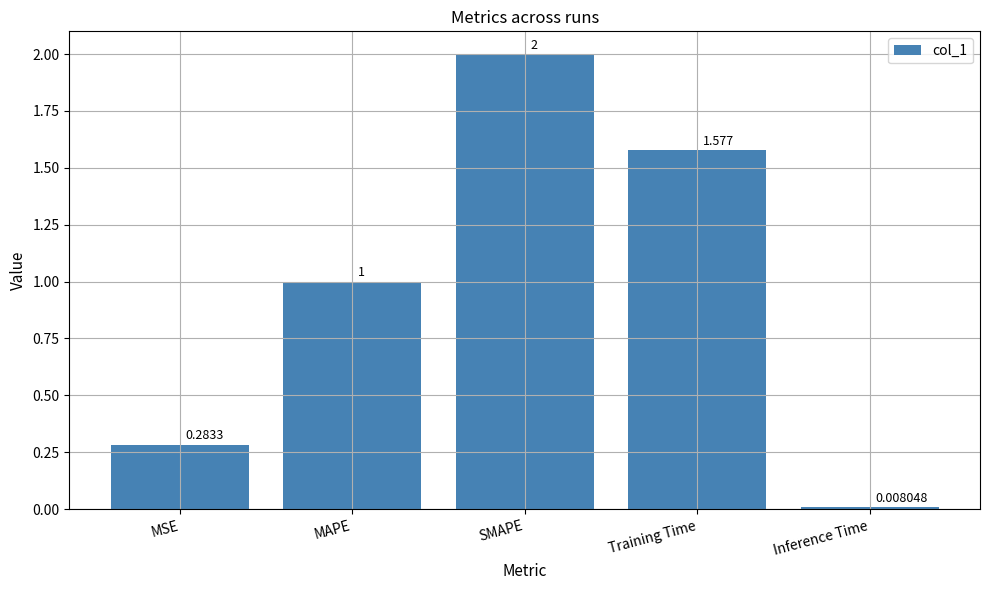

Is it true that the value at SMAPE is 3.3?

False